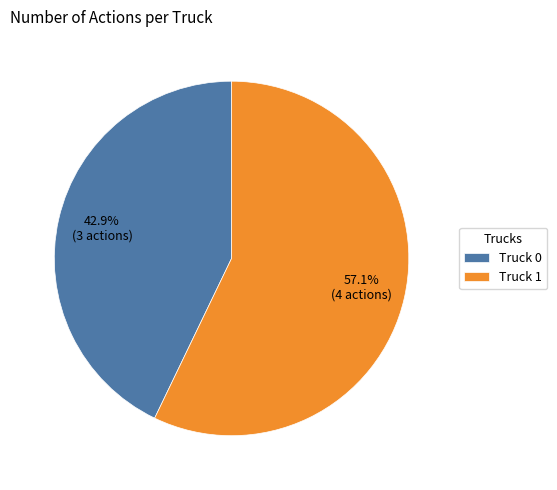

True or false: Truck 1 accounts for 70% of the total.

False